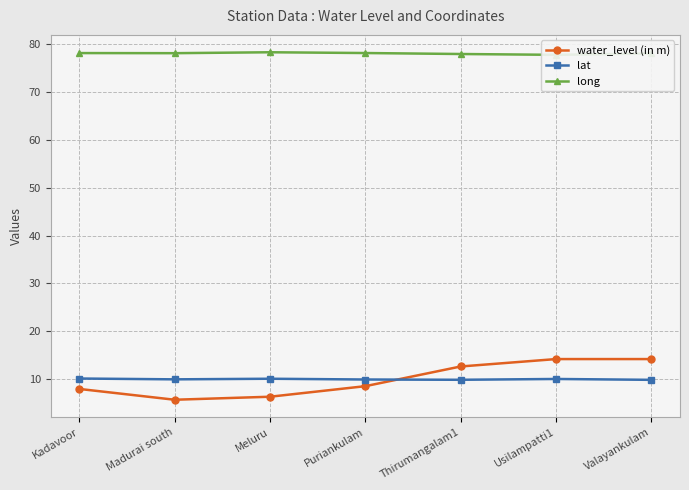

What is the difference between the long values at Madurai south and Thirumangalam1?

0.2